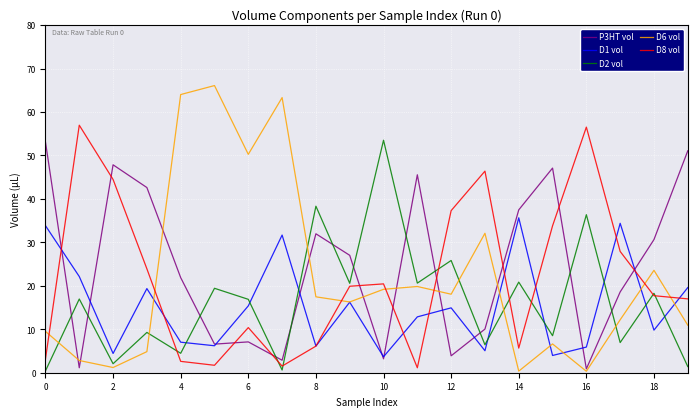

What is the difference between the maximum and minimum values in the D1 vol series?

32.0